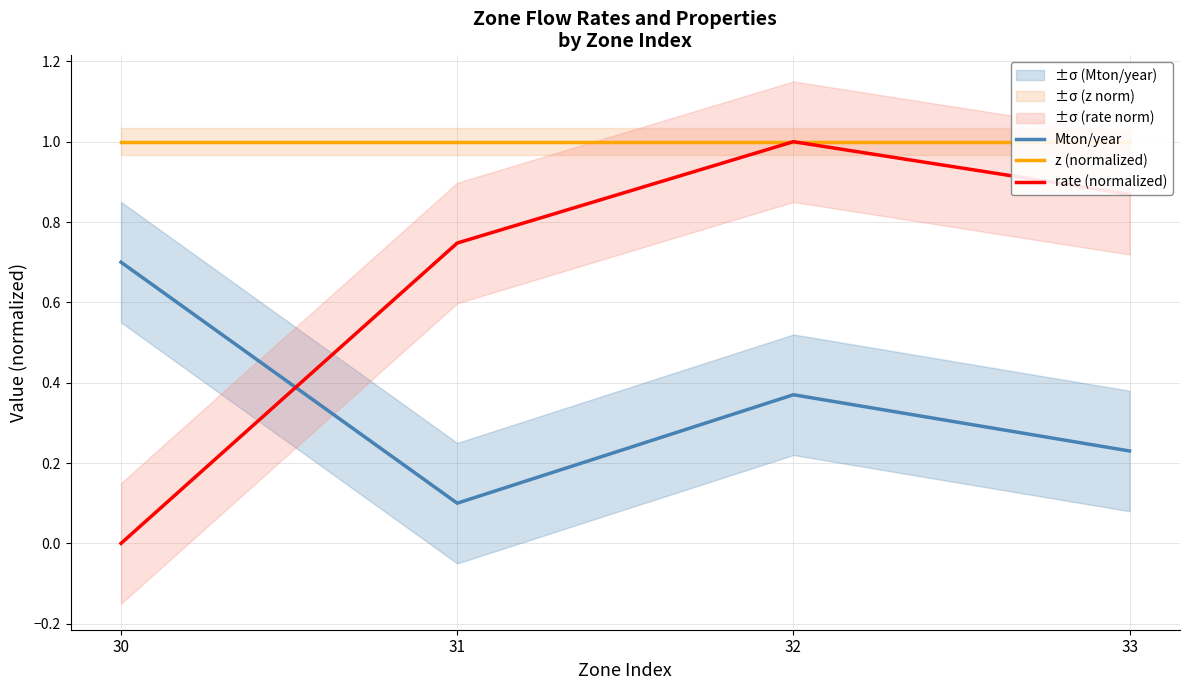

Which series changed the most between 32 and 33?

Mton/year